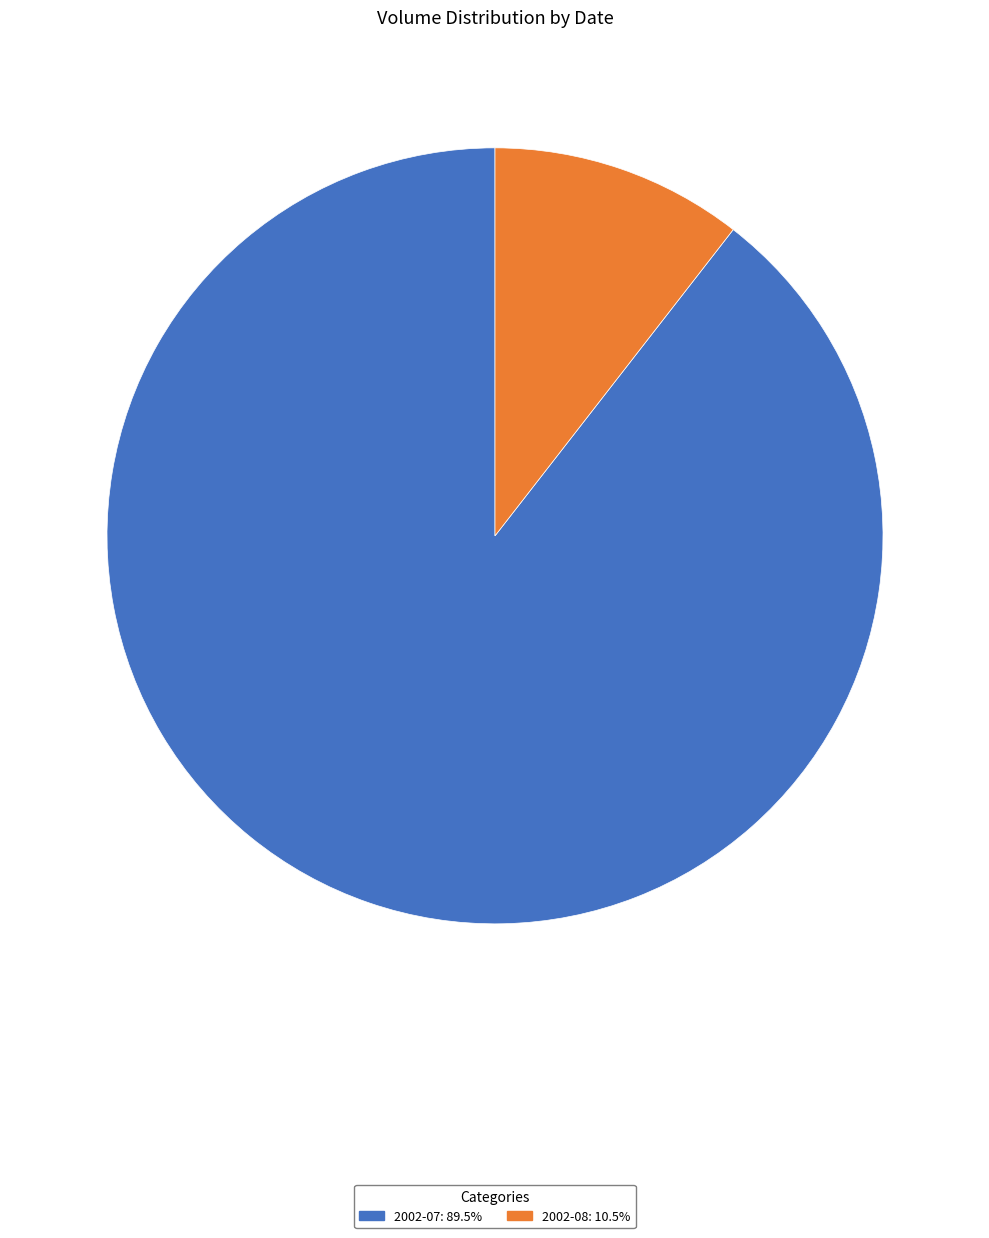

How many segments does this pie chart have?

2